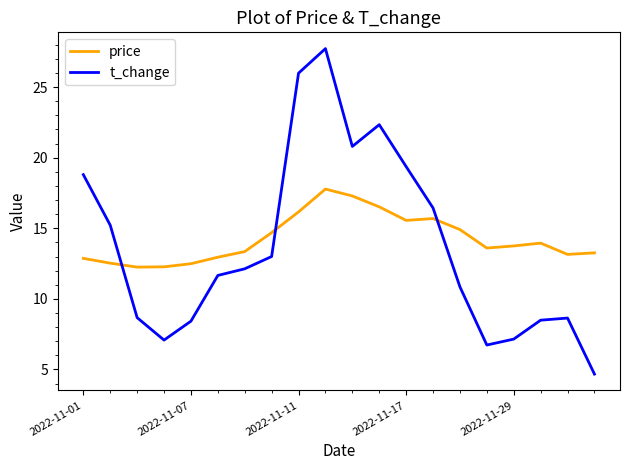

List the series in order of their peak value, lowest first.

price, t_change